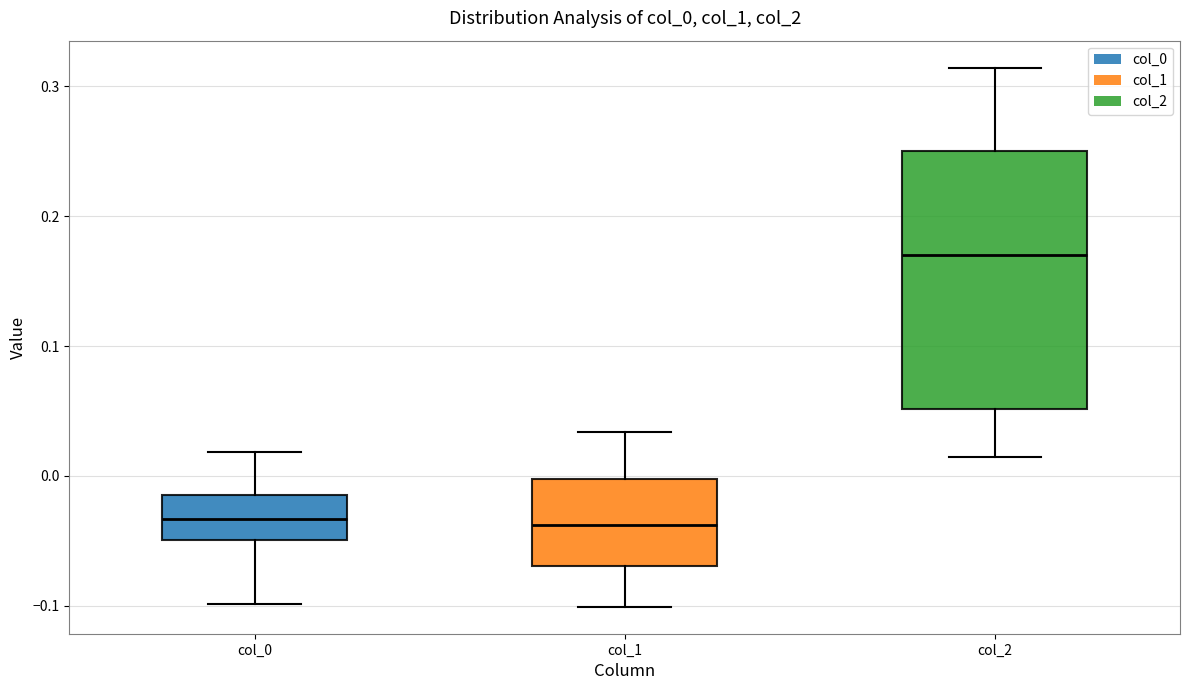

Where does the upper whisker of the box for col_1 end on the y-axis? The values are not printed on the chart, so give them approximately, as read against the axis.

0.03